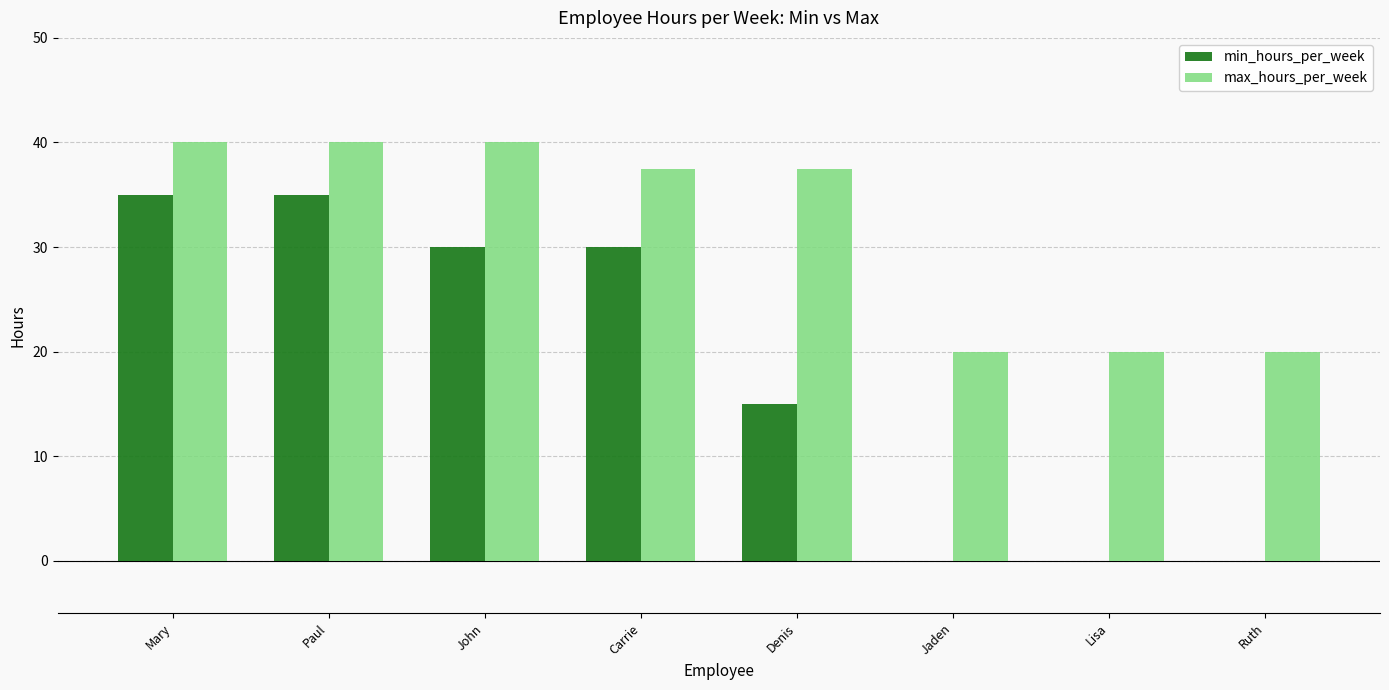

At which label does max_hours_per_week first exceed 37?

Mary